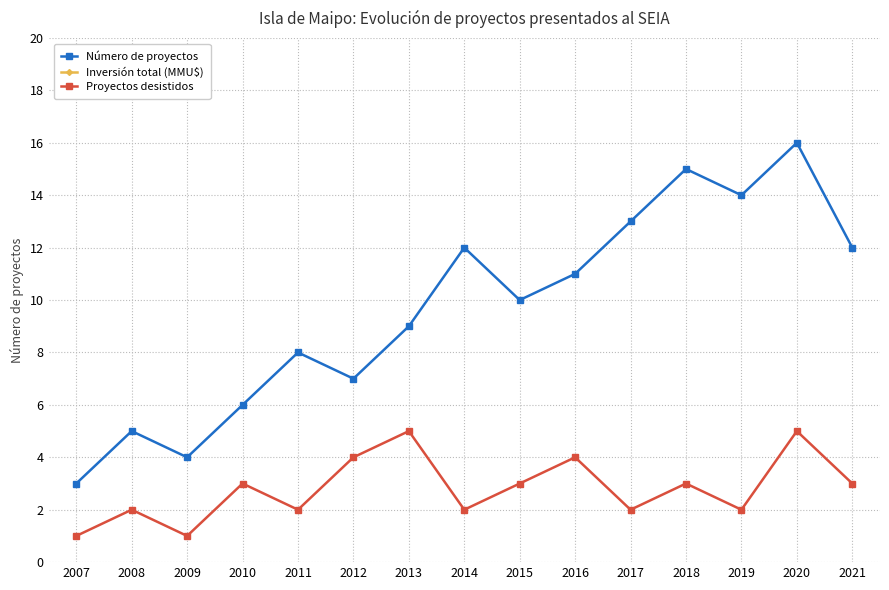

True or false: Proyectos desistidos and Número de proyectos cross at least once.

False